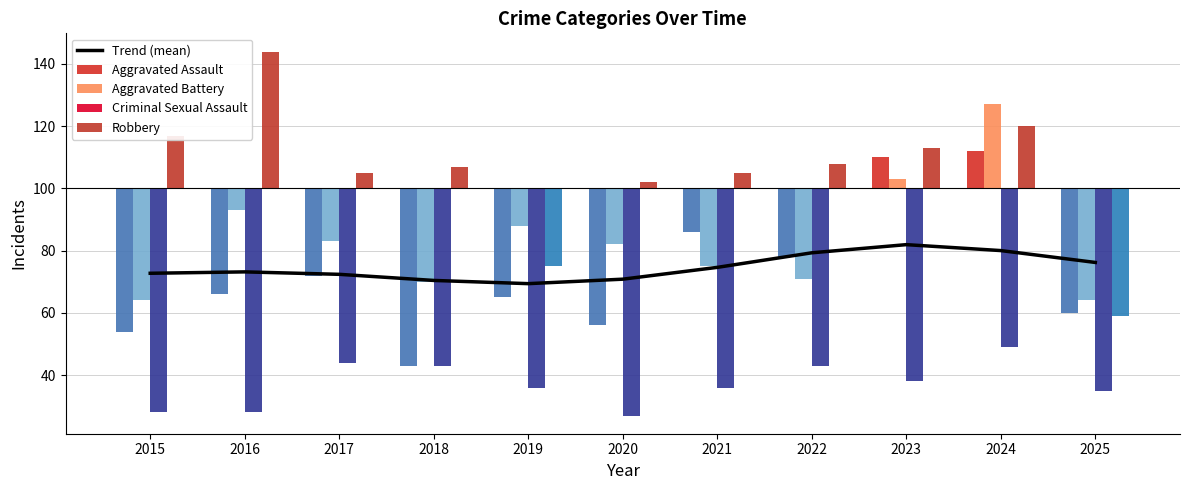

What is the difference between the highest and lowest values at 2021?

74.6